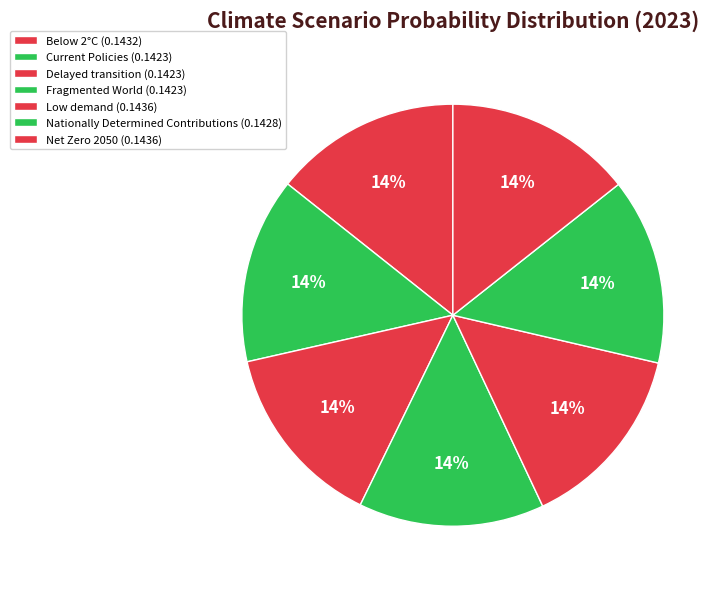

How many slices are in this pie chart?

7